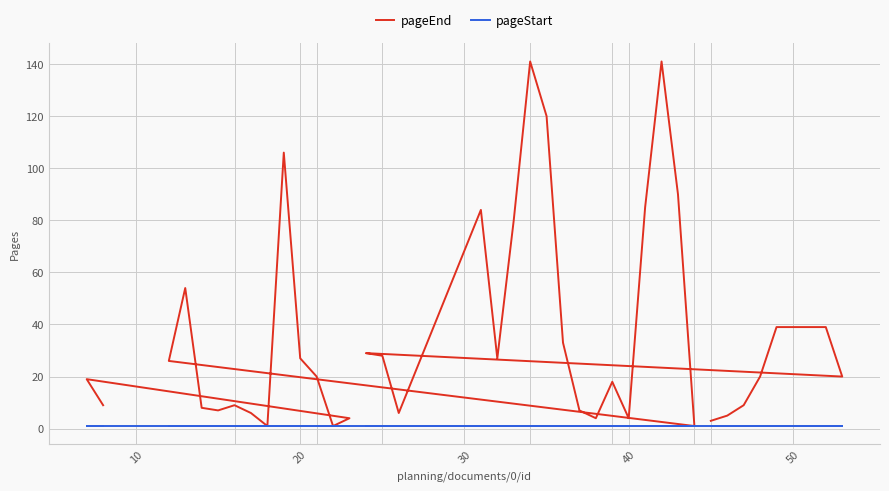

How many lines are shown in the chart?

2